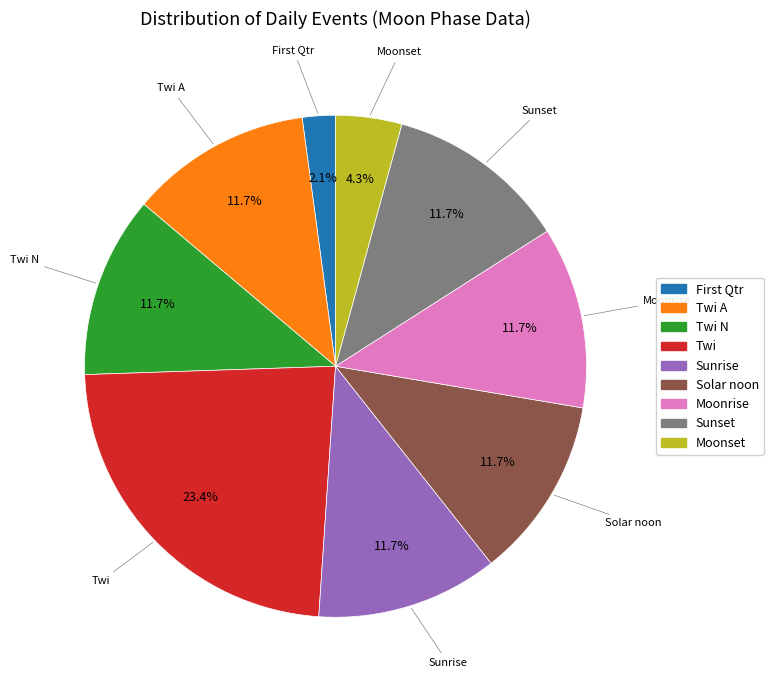

Does any single category account for the majority?

No